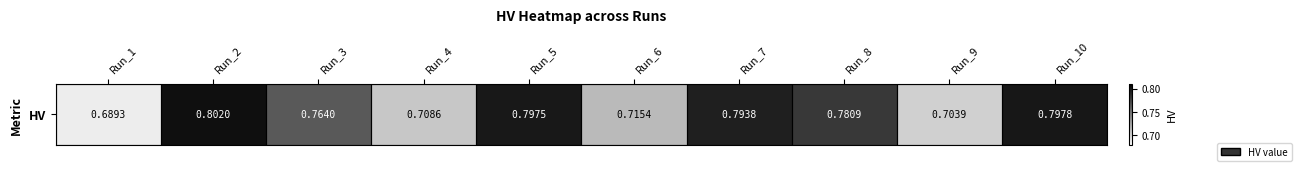

Is it true that the value at Run_6 is 0.7?

True